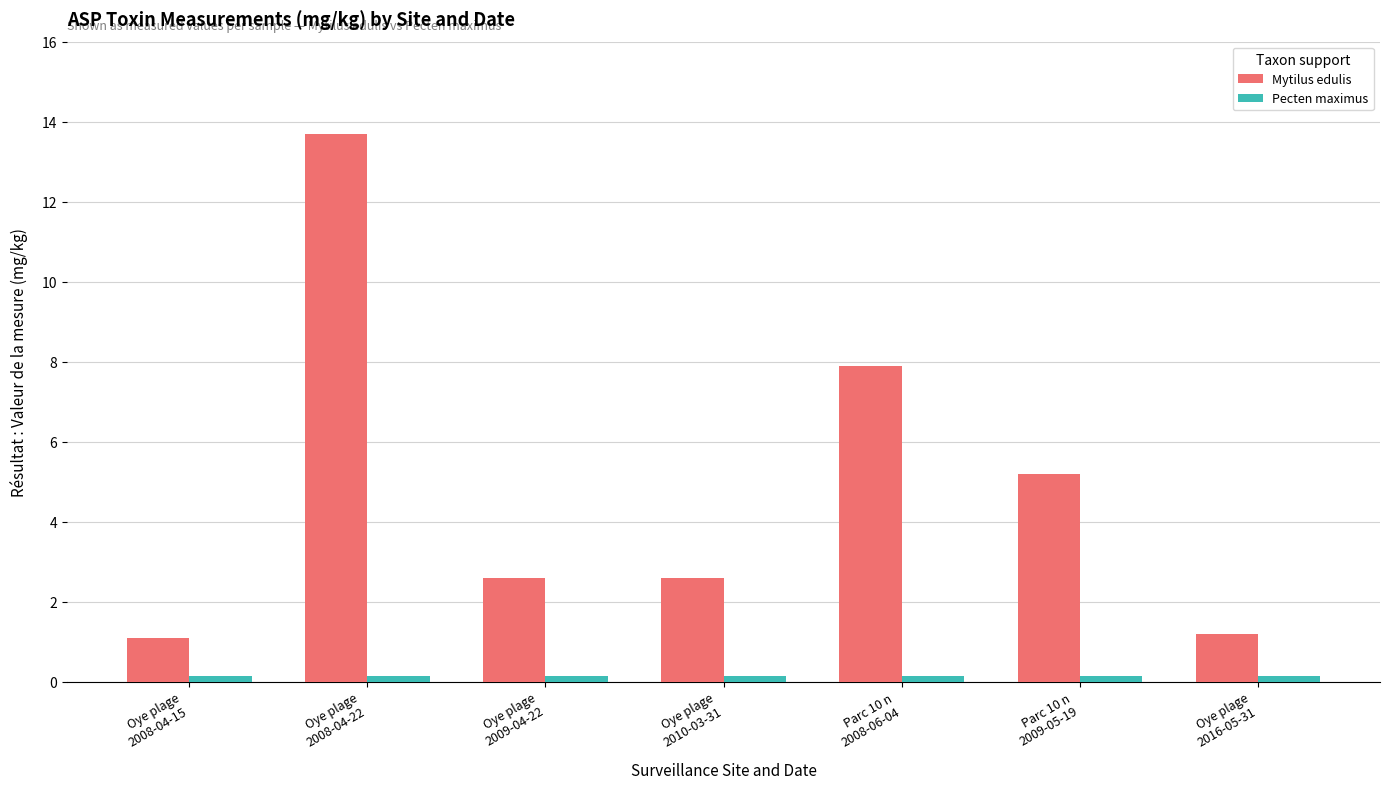

What is the maximum value for Mytilus edulis?

13.7